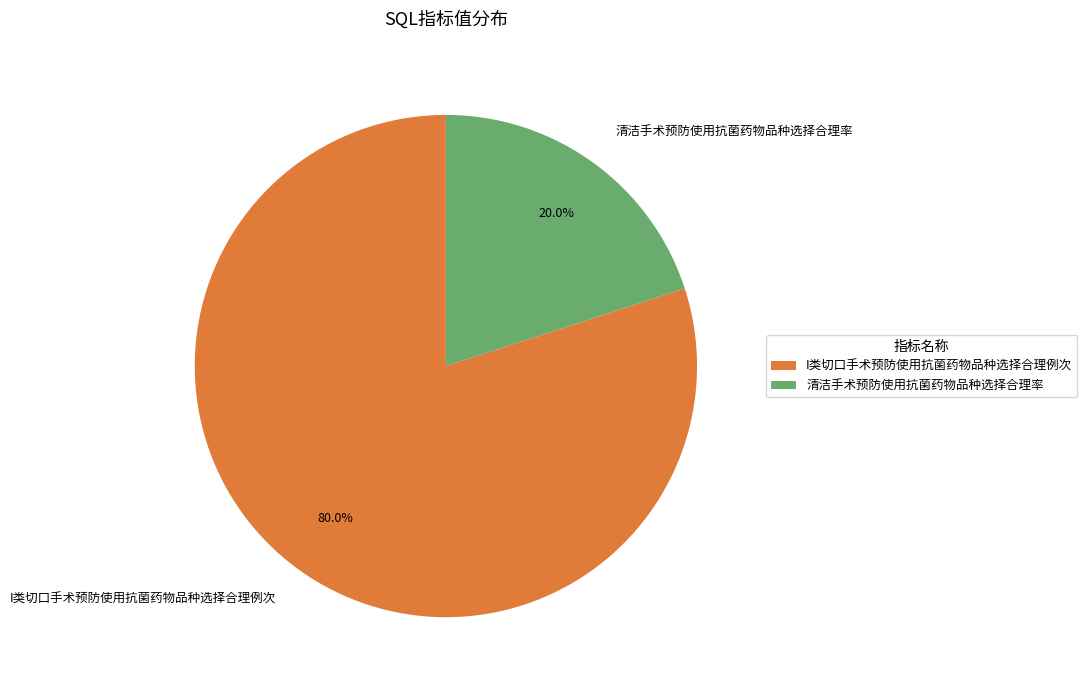

What is the ratio of the value at I类切口手术预防使用抗菌药物品种选择合理例次 to the value at 清洁手术预防使用抗菌药物品种选择合理率?

4.0